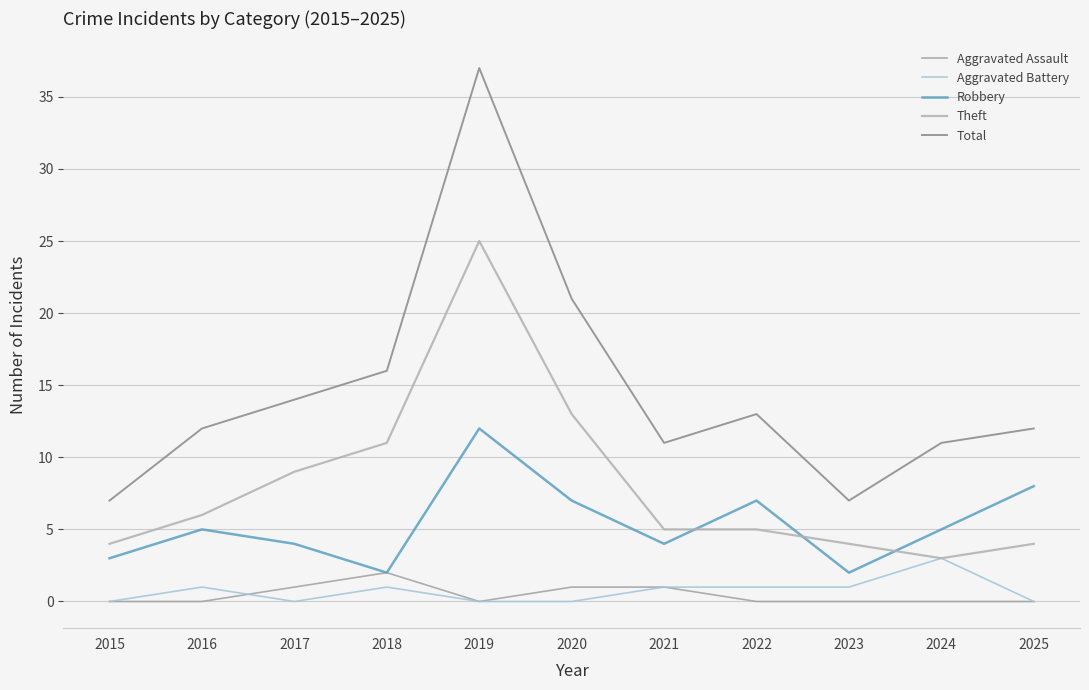

True or false: Total and Theft cross at least once.

False